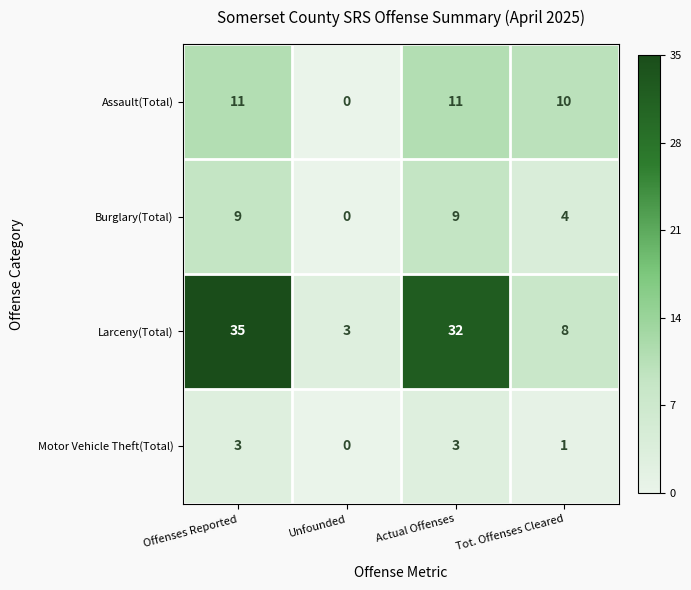

At which category is the sum across all series the highest?

Offenses Reported